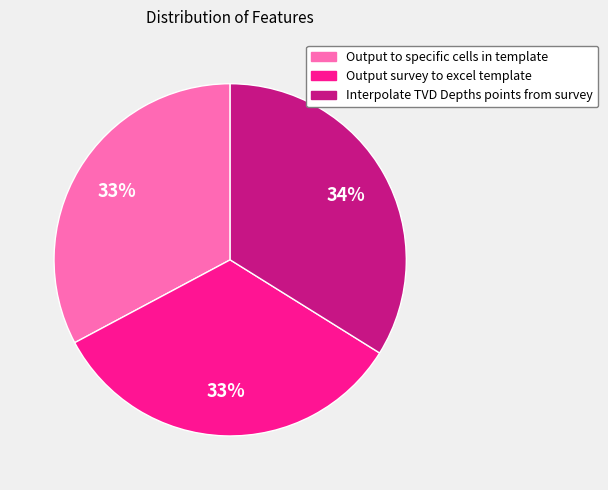

Is the sum of Output survey to excel template and Output to specific cells in template greater than half?

Yes